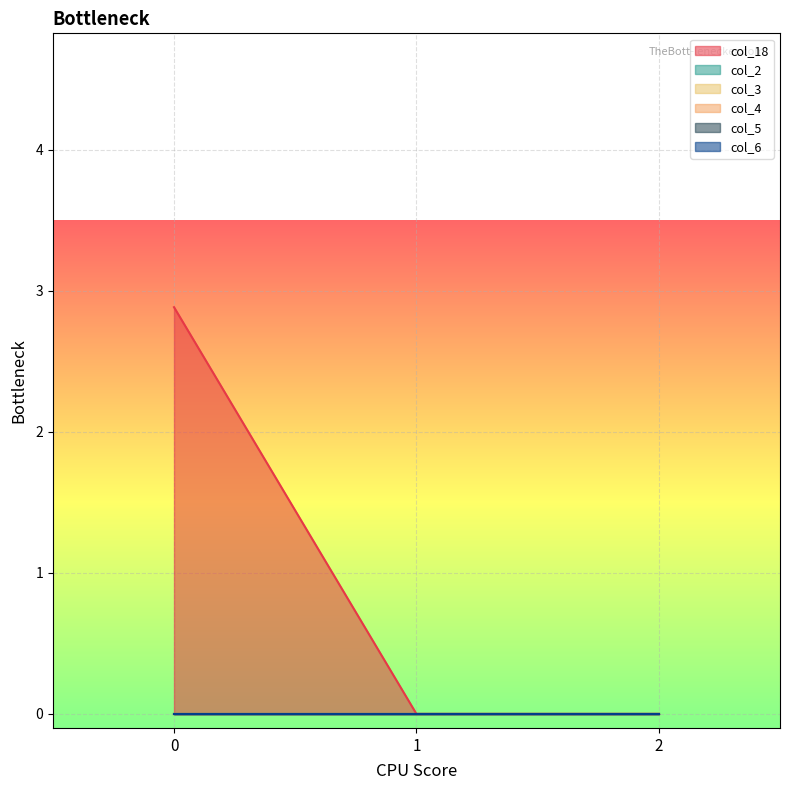

Reading right to left, transcribe all the data shown in this chart.

col_18: 2=0.0	1=0.0	0=2.9
col_2: 2=0.0	1=0.0	0=0.0
col_3: 2=0.0	1=0.0	0=0.0
col_4: 2=0.0	1=0.0	0=0.0
col_5: 2=0.0	1=0.0	0=0.0
col_6: 2=0.0	1=0.0	0=0.0